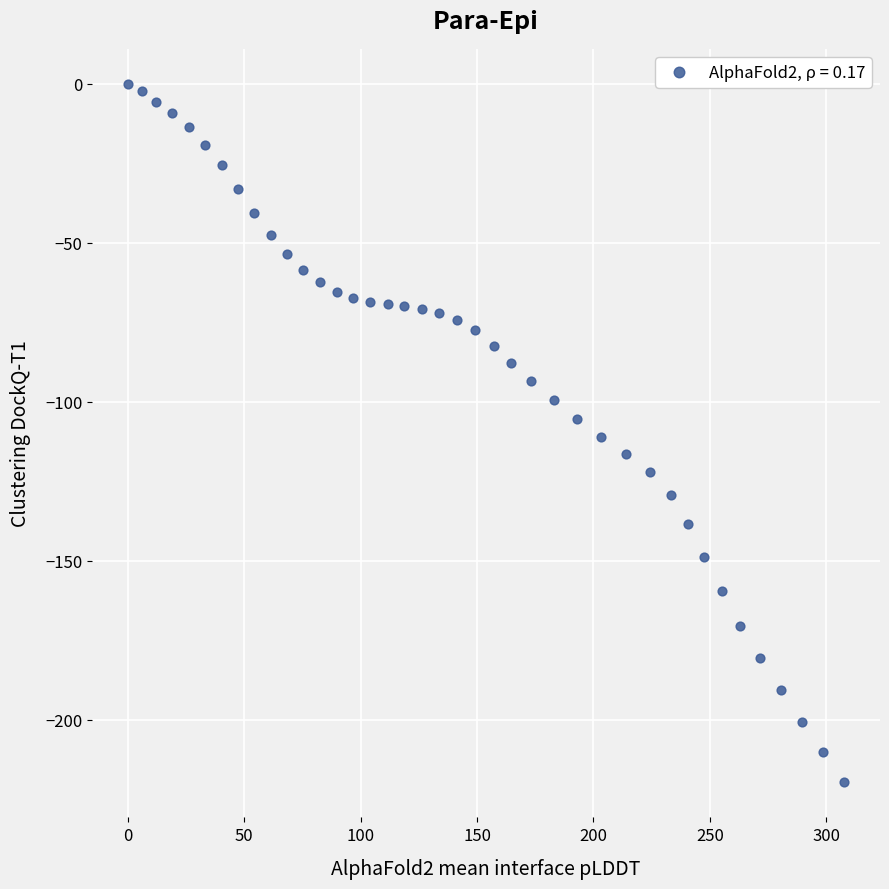

What is the range of X values (max minus min)?

307.7